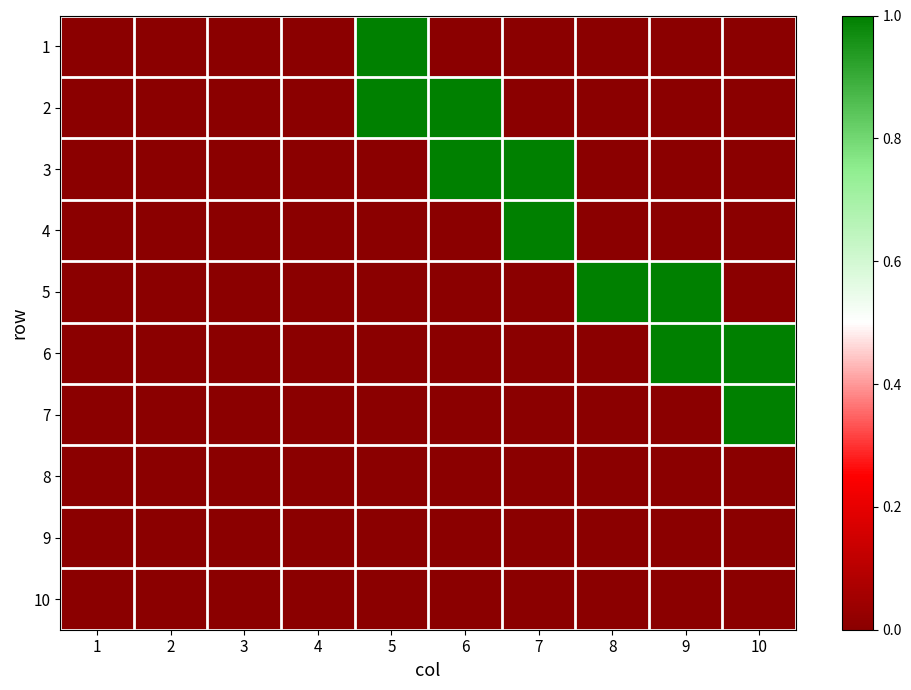

Reading left to right, extract all data points from this chart.

1: 1=0	2=0	3=0	4=0	5=1	6=0	7=0	8=0	9=0	10=0
2: 1=0	2=0	3=0	4=0	5=1	6=1	7=0	8=0	9=0	10=0
3: 1=0	2=0	3=0	4=0	5=0	6=1	7=1	8=0	9=0	10=0
4: 1=0	2=0	3=0	4=0	5=0	6=0	7=1	8=0	9=0	10=0
5: 1=0	2=0	3=0	4=0	5=0	6=0	7=0	8=1	9=1	10=0
6: 1=0	2=0	3=0	4=0	5=0	6=0	7=0	8=0	9=1	10=1
7: 1=0	2=0	3=0	4=0	5=0	6=0	7=0	8=0	9=0	10=1
8: 1=0	2=0	3=0	4=0	5=0	6=0	7=0	8=0	9=0	10=0
9: 1=0	2=0	3=0	4=0	5=0	6=0	7=0	8=0	9=0	10=0
10: 1=0	2=0	3=0	4=0	5=0	6=0	7=0	8=0	9=0	10=0